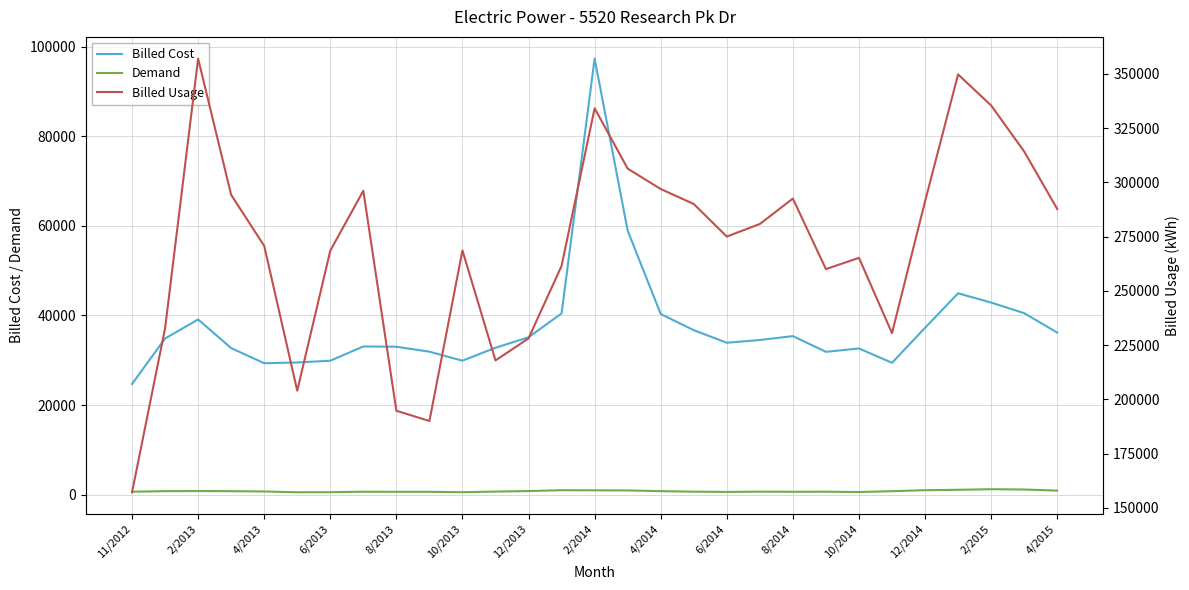

What is the value of the Billed Cost point at the 29th from the left?

36185